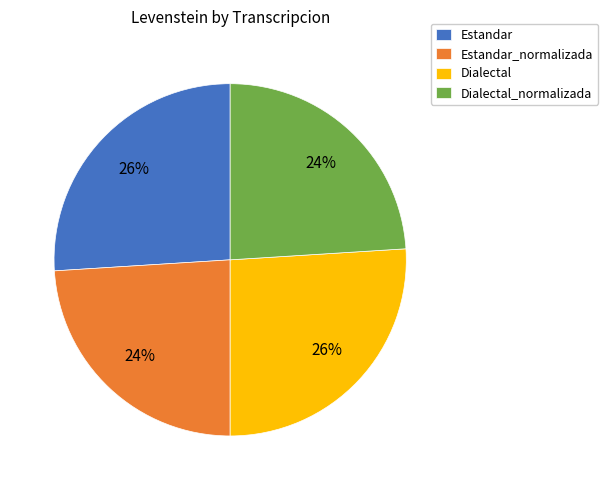

True or false: Estandar_normalizada accounts for 24% of the total.

True